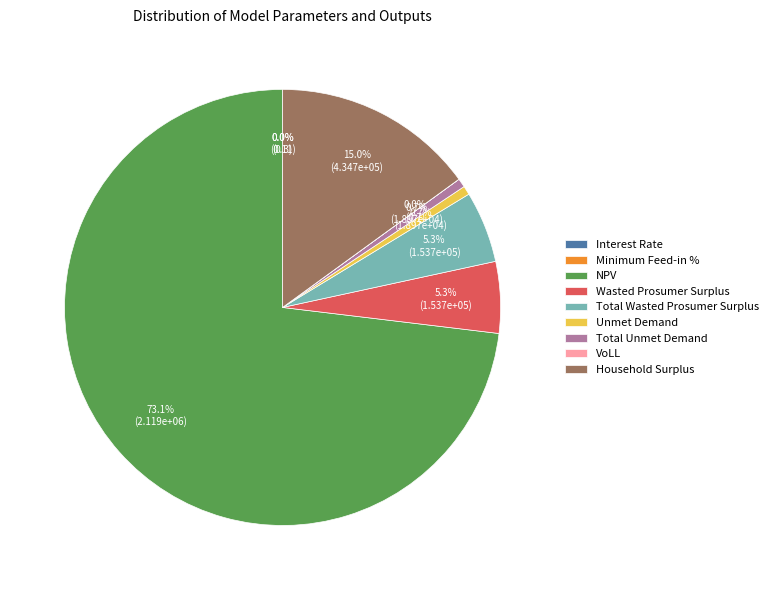

What percentage is NOT represented by Total Wasted Prosumer Surplus?

94.7%